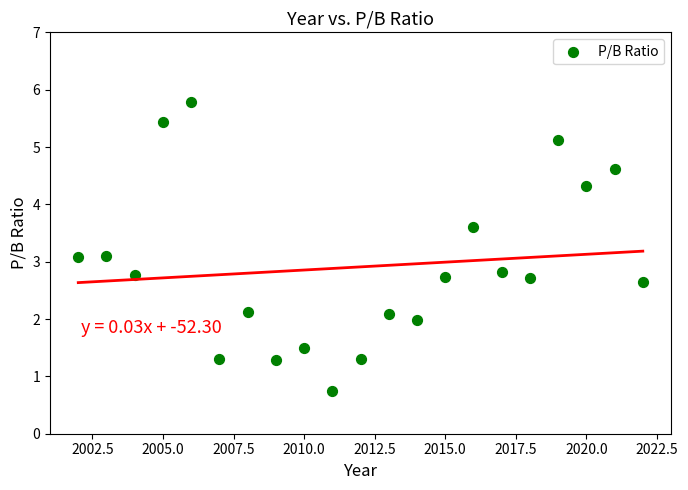

What is the range of X values (max minus min)?

20.0